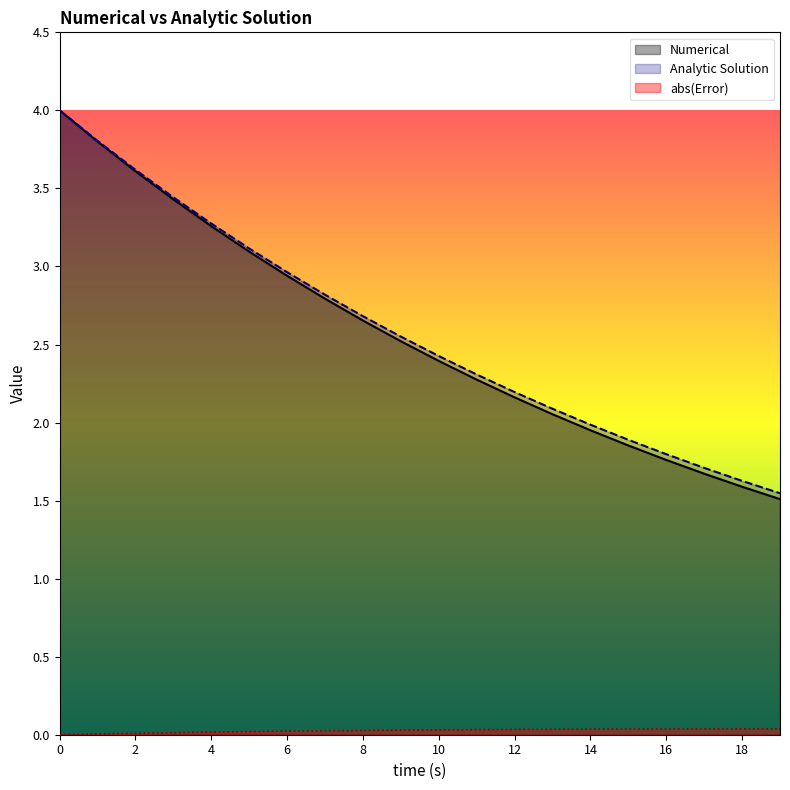

Is it true that Numerical equals 1.9 at 15?

True